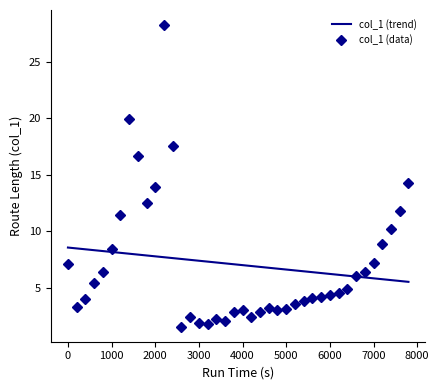

What is the smallest value displayed?

1.5